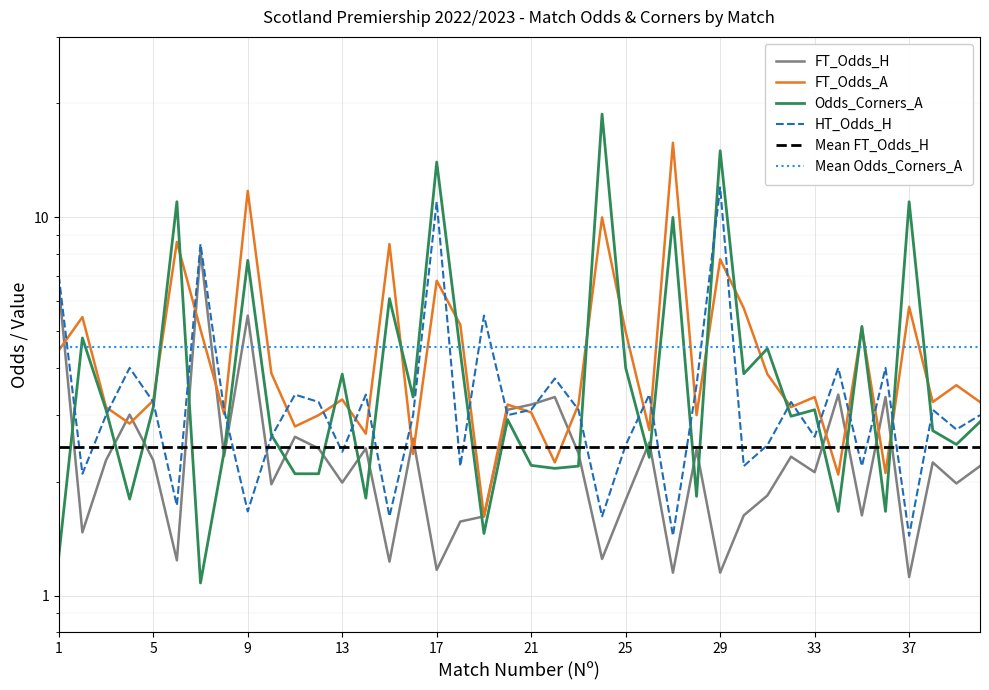

Which series ends up on top after the final intersection of FT_Odds_A and Odds_Corners_A?

FT_Odds_A